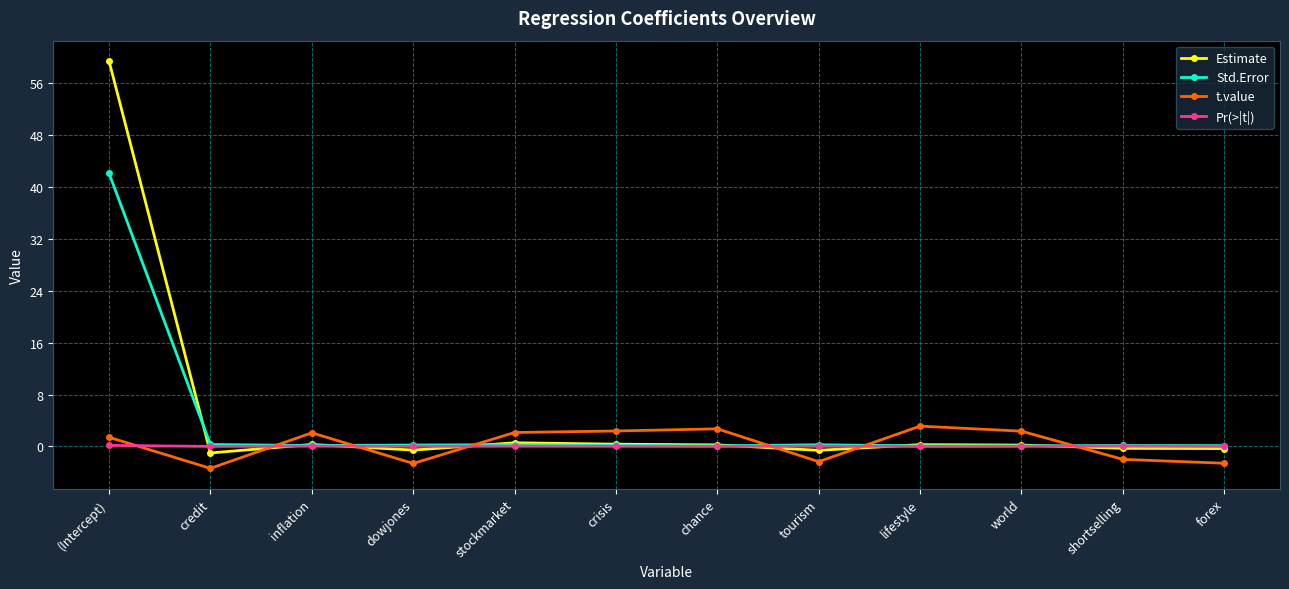

The value of Estimate at (Intercept) is 81.7. True or false?

False